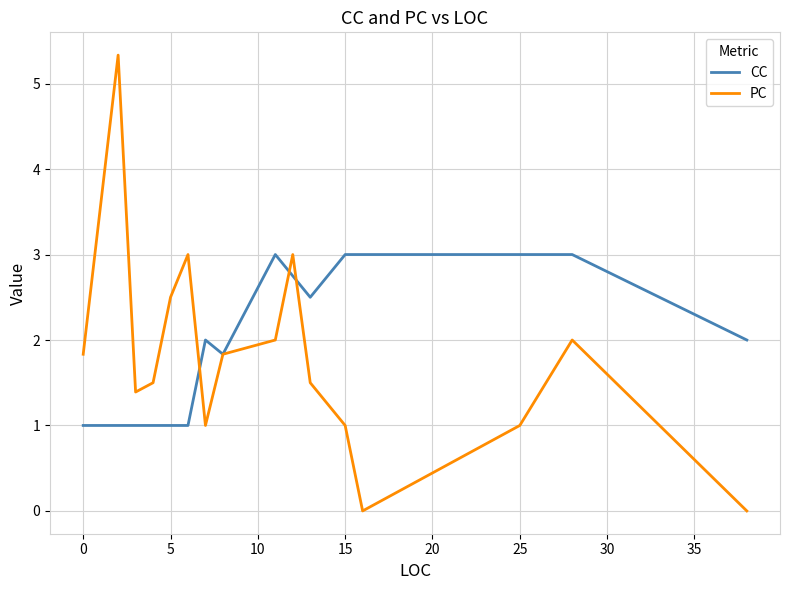

What is the difference between the maximum and minimum values in the CC series?

2.0